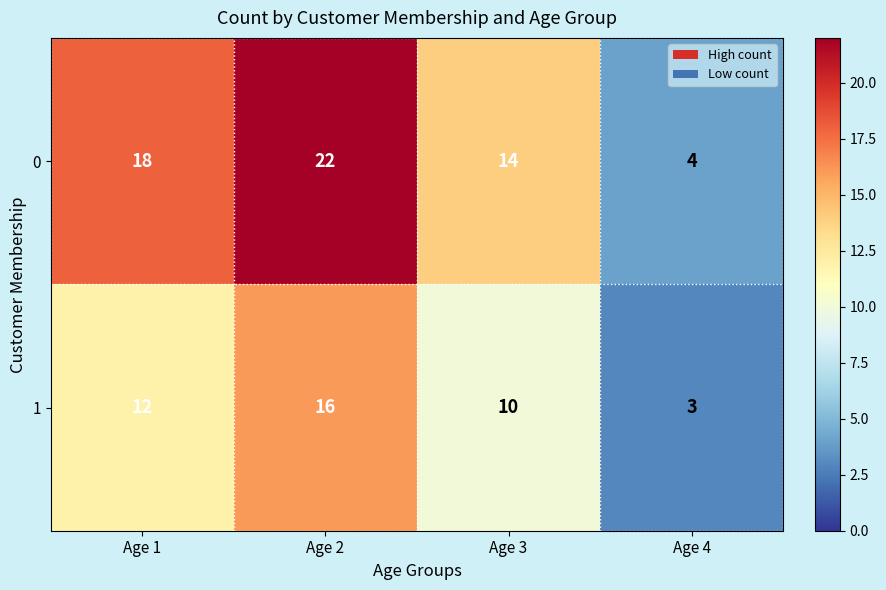

How many data points in 0 are less than 18?

2